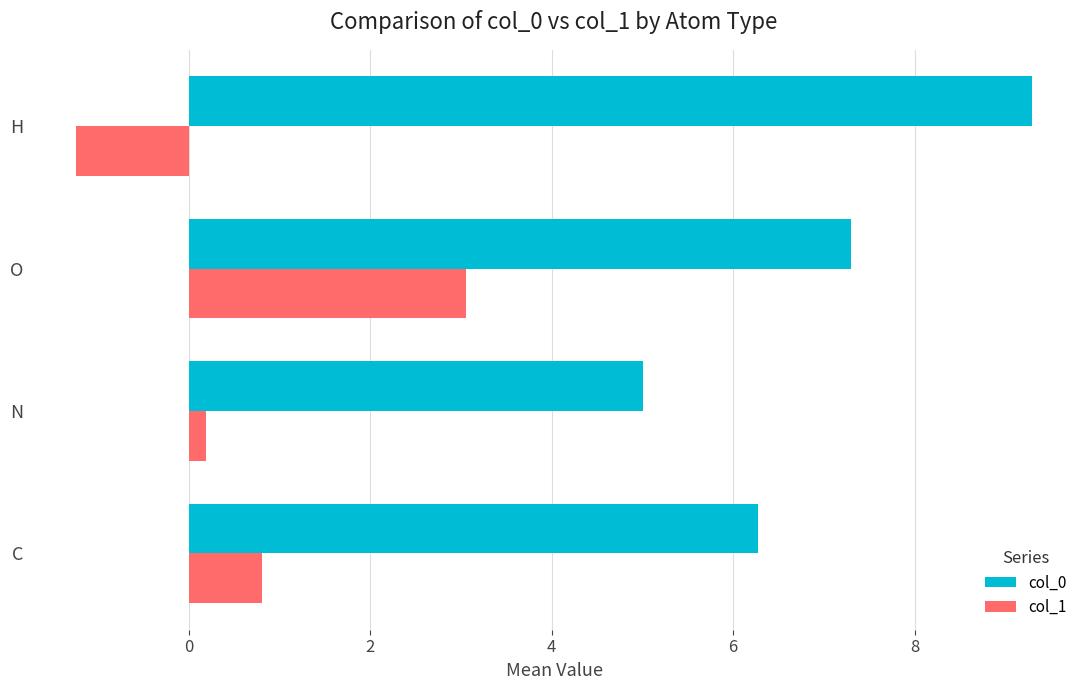

Where is col_1 nearest to the value 0?

N